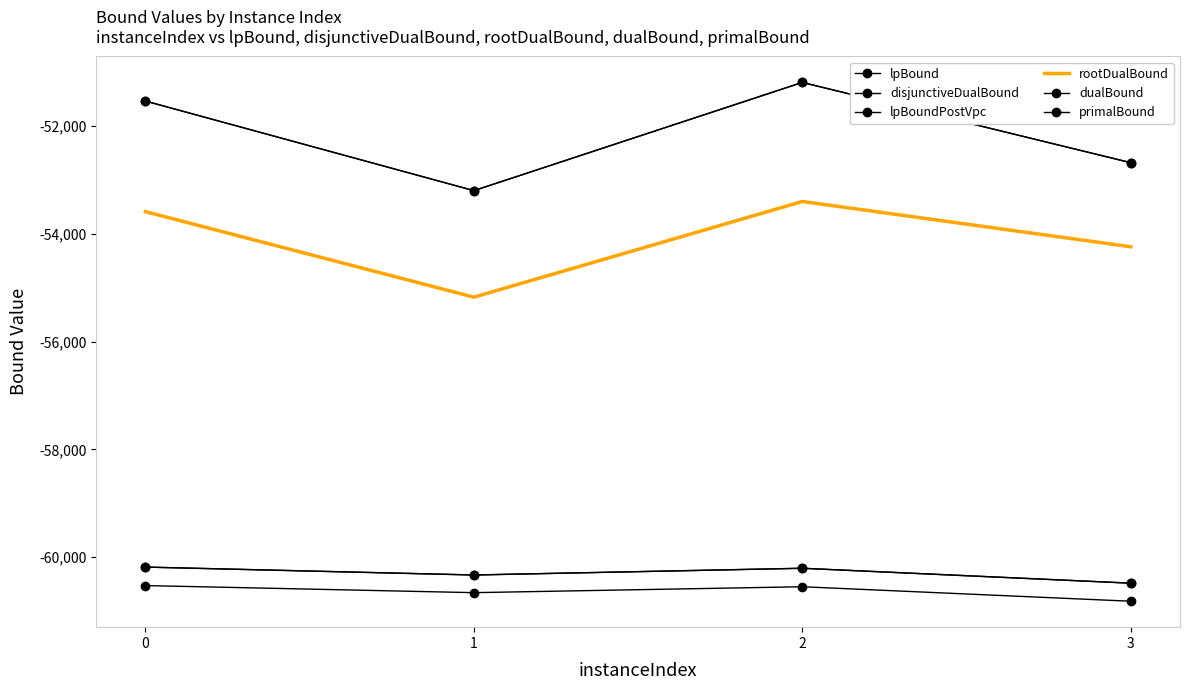

What are all the series names shown in the legend?

lpBound, disjunctiveDualBound, lpBoundPostVpc, rootDualBound, dualBound, primalBound